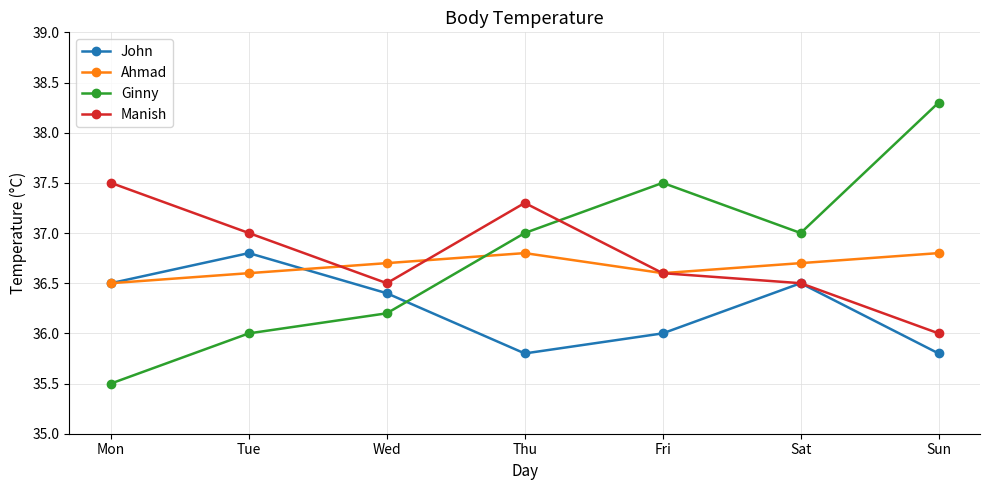

Where is the first local minimum for John?

Thu